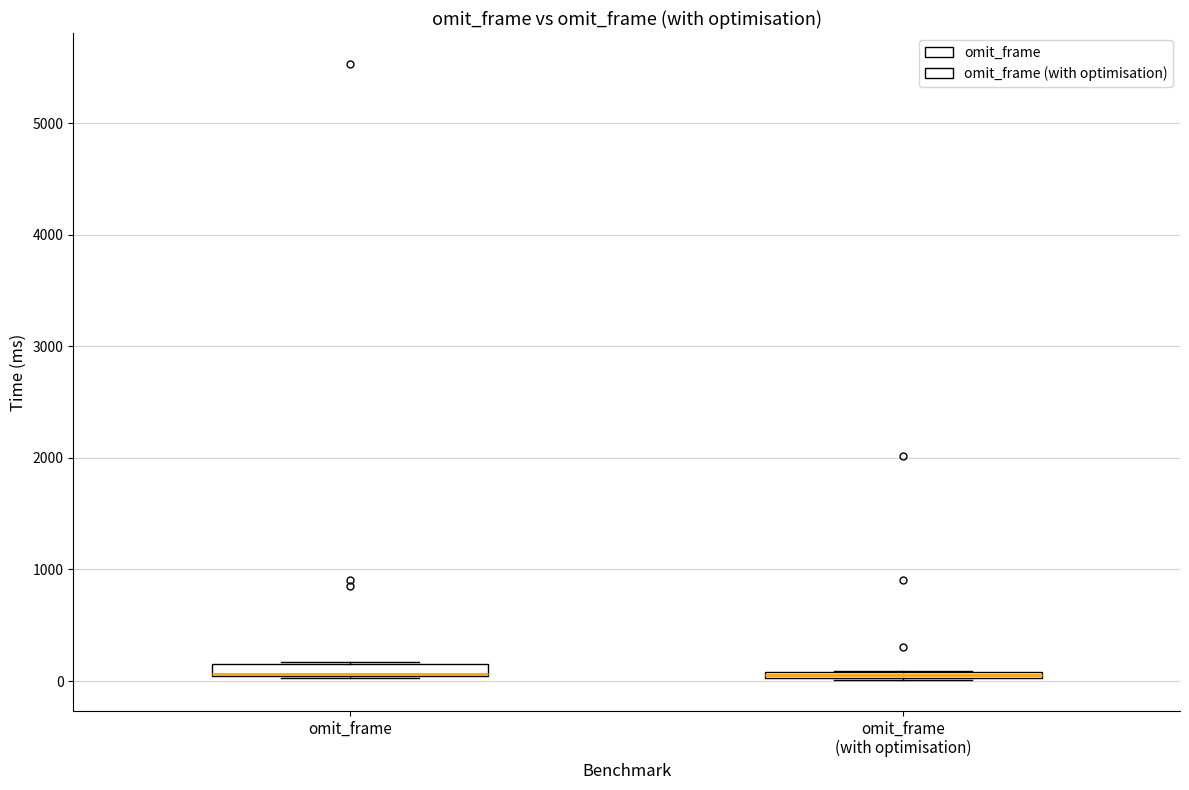

Where is the lower edge of the box for omit_frame (with optimisation) on the y-axis? The values are not printed on the chart, so give them approximately, as read against the axis.

0